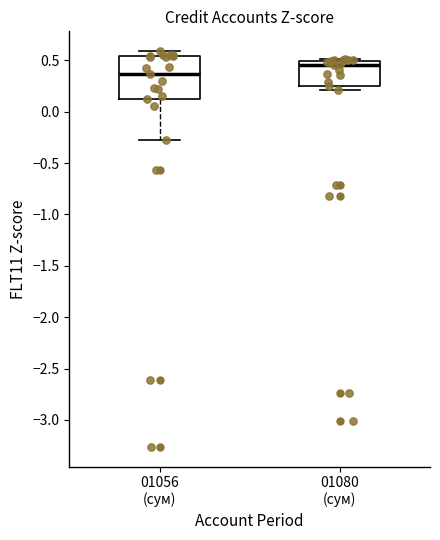

Reading left to right, transcribe this box plot: for each box, give where its median line is, the range the box spans, and where its two whiskers end, as read against the y-axis. The values are not printed on the chart, so give them approximately, as read against the axis.

01056 (сум): median 0.35, box 0.10 to 0.55, whiskers -0.25 to 0.60
01080 (сум): median 0.45, box 0.25 to 0.50, whiskers 0.20 to 0.50 (just above the box's upper edge)